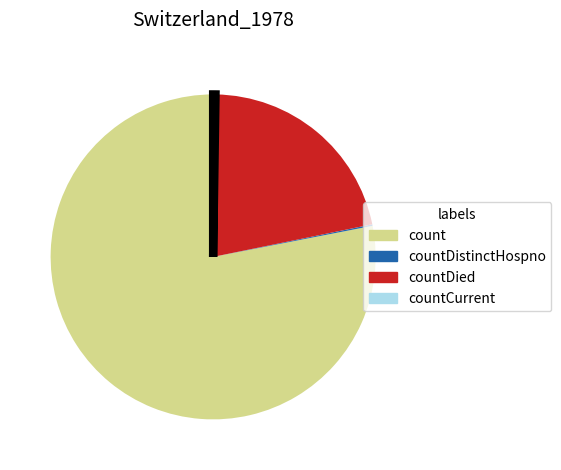

Does any single category account for the majority?

Yes